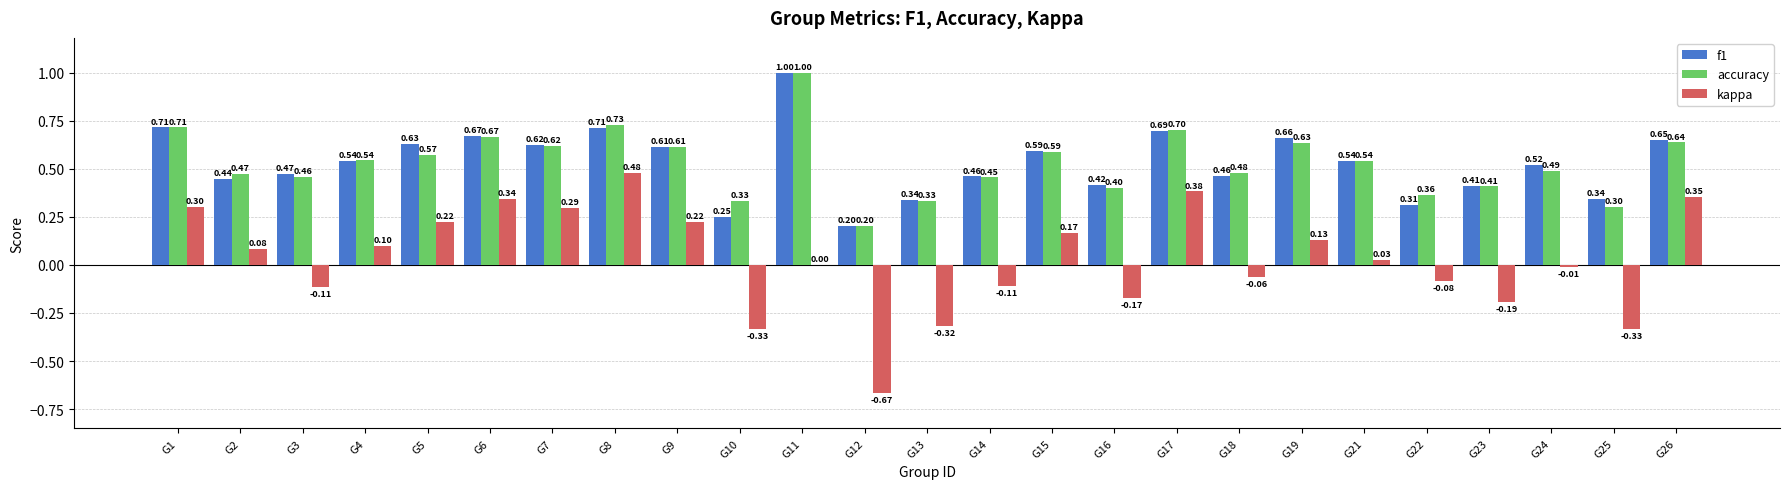

How many groups of bars are there?

25